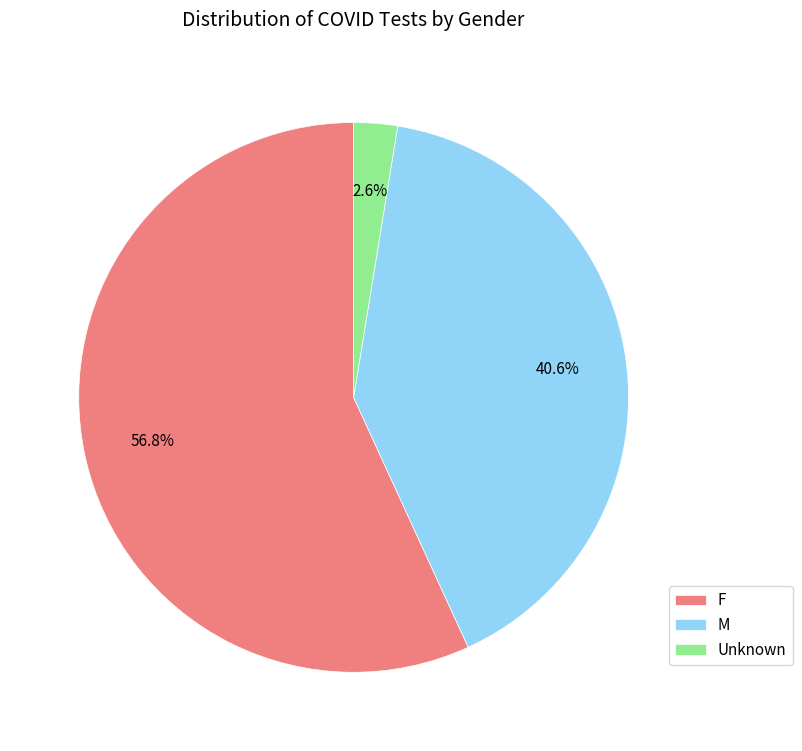

To the nearest percent, what is the average slice percentage?

33%